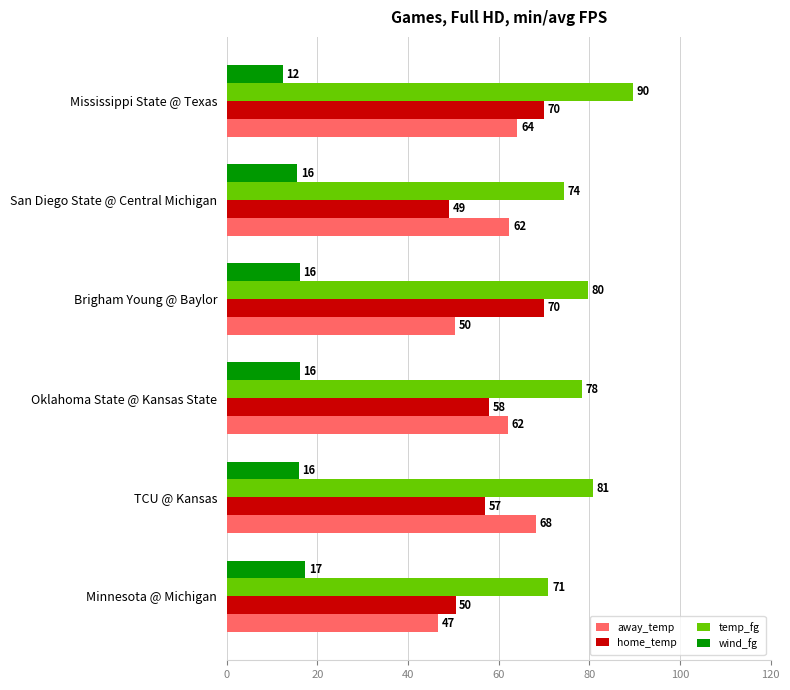

What is the difference between the maximum and second lowest values in the temp_fg series?

15.1